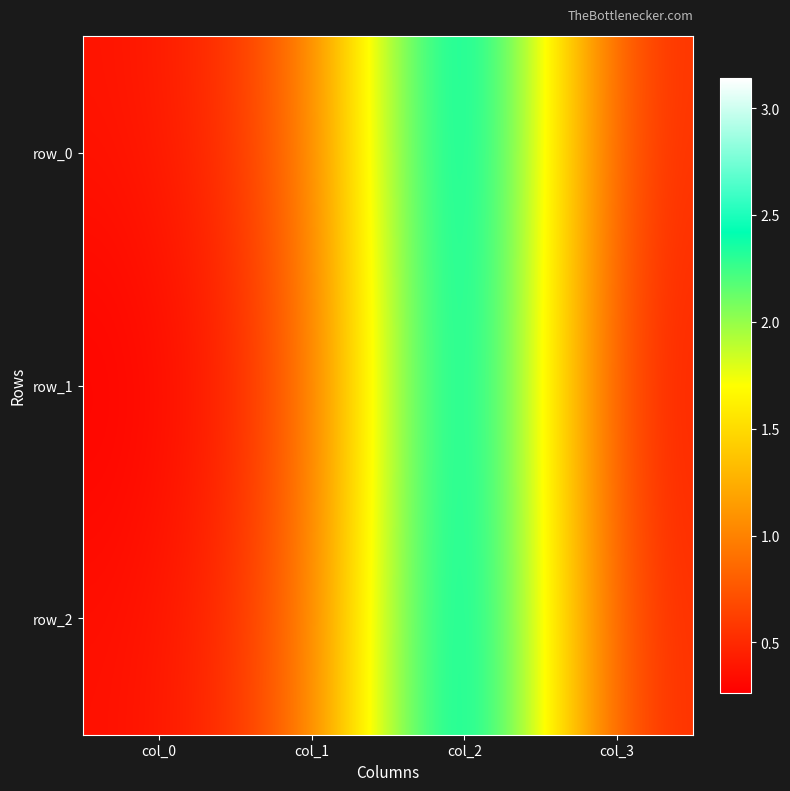

Reading left to right, transcribe all the data shown in this chart.

row_0: col_0=0.4	col_1=0.8	col_2=3.1	col_3=0.5
row_1: col_0=0.3	col_1=0.7	col_2=3.1	col_3=0.4
row_2: col_0=0.4	col_1=0.8	col_2=3.1	col_3=0.5